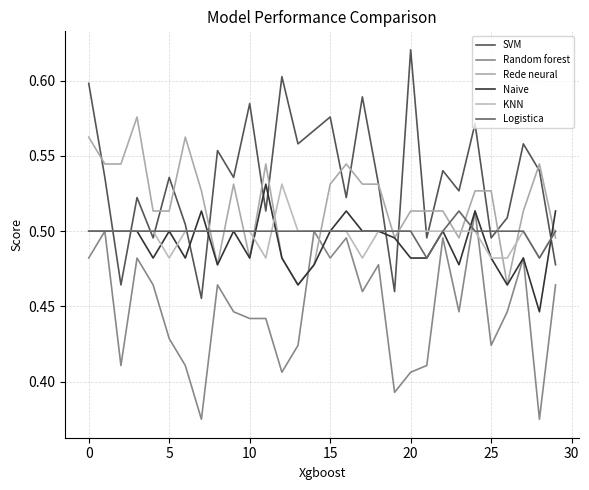

How many lines are shown in the chart?

6